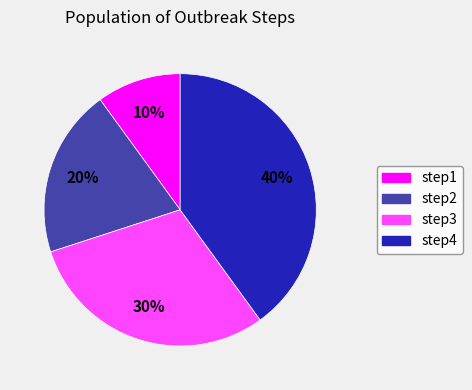

Is there a majority slice in this chart?

No